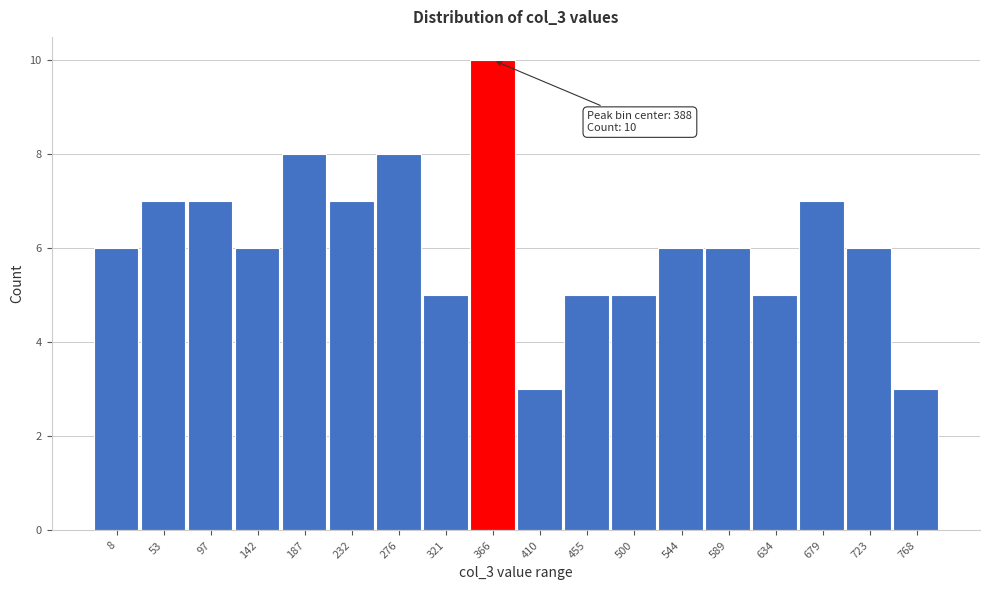

Reading right to left, list all the values displayed in this chart.

3	6	7	5	6	6	5	5	3	10	5	8	7	8	6	7	7	6